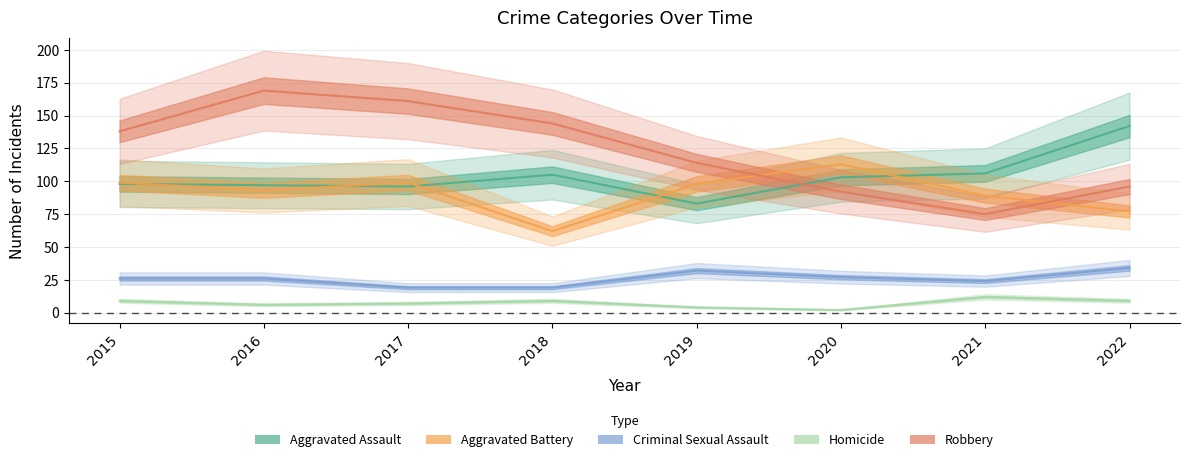

At how many categories does at least one series exceed 120?

5